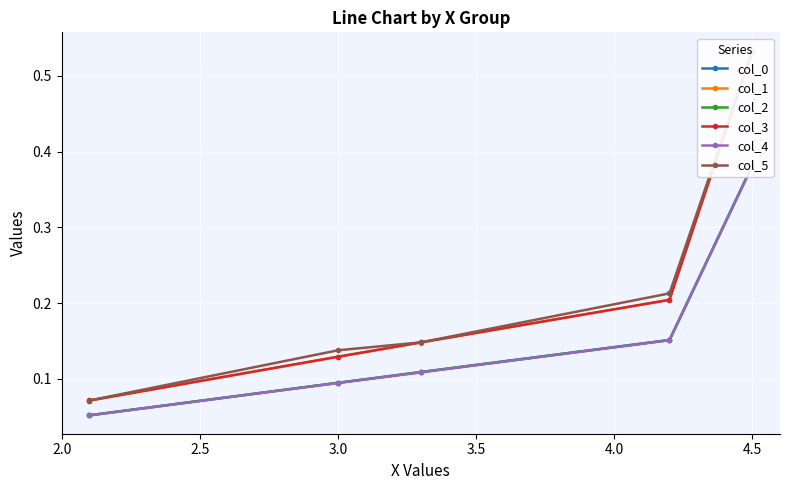

True or false: col_4 and col_3 intersect in this chart.

False